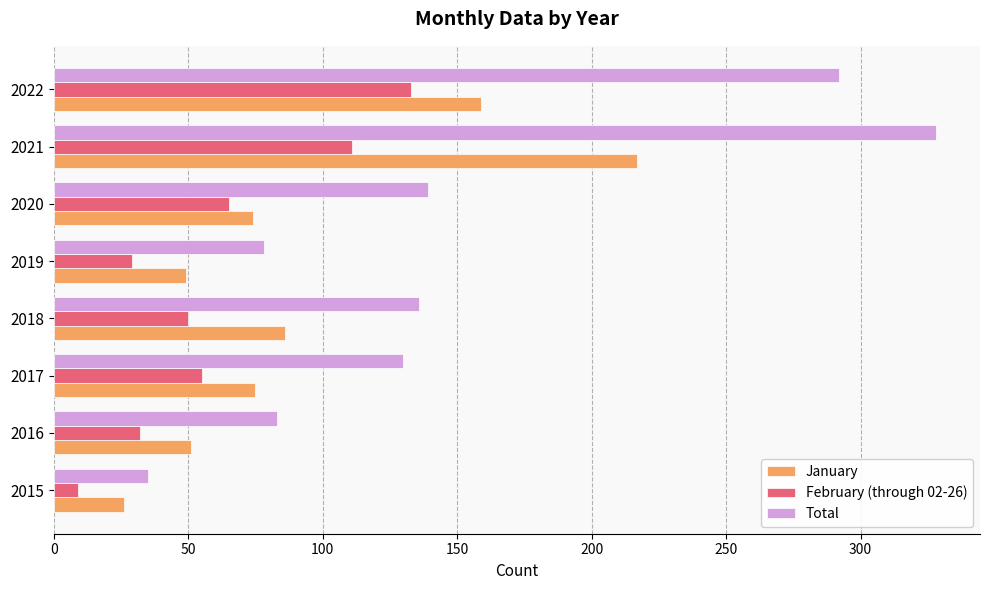

The value of February (through 02-26) at 2022 is 133. True or false?

True